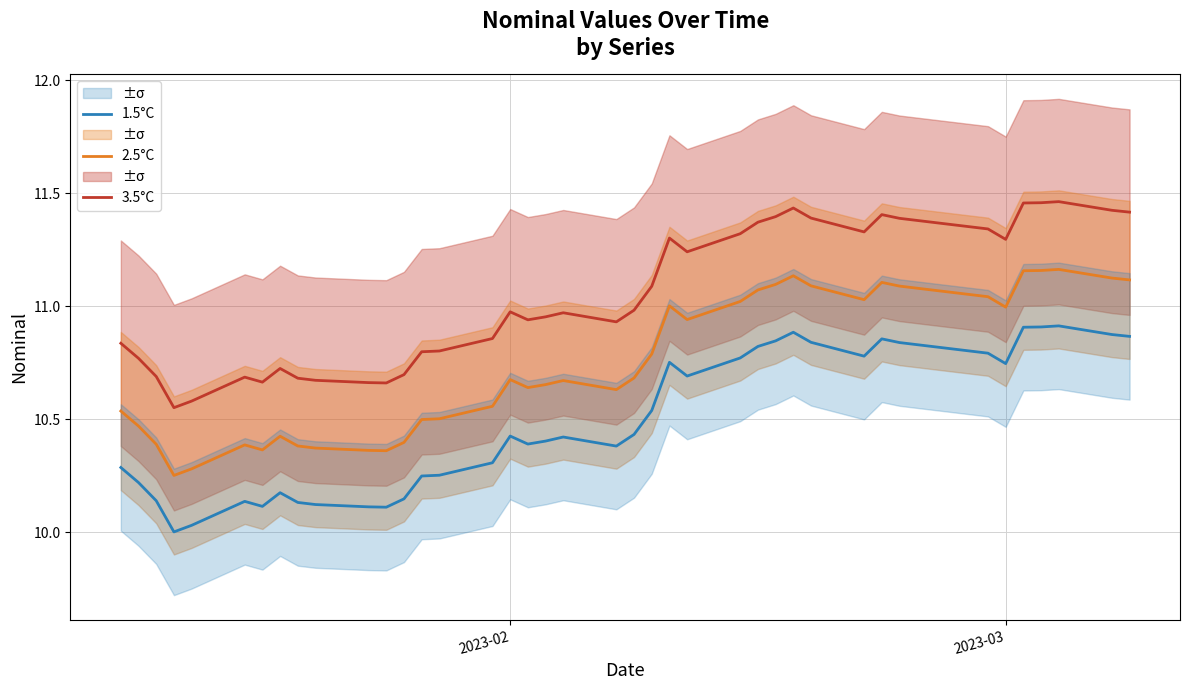

At how many categories does at least one series exceed 10?

40